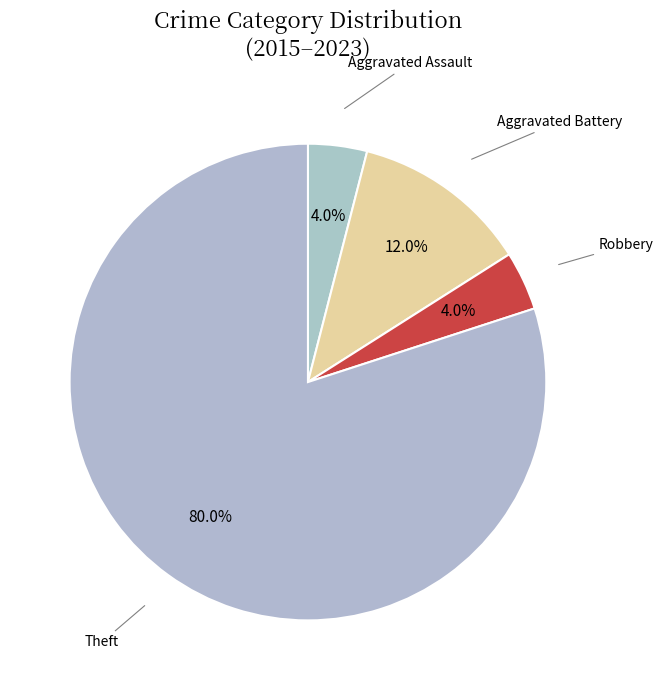

What is the total percentage of Robbery and Theft?

84.0%